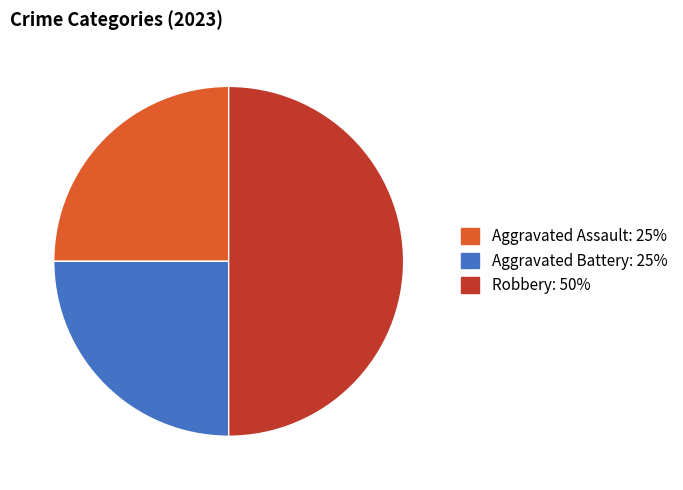

Is it true that Robbery is 64% of the pie?

False